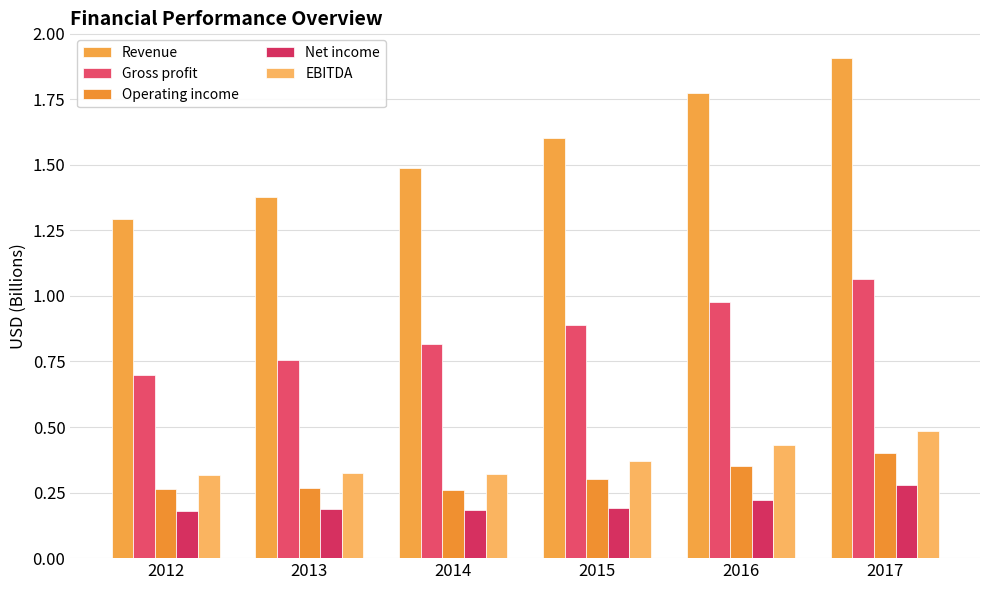

At how many categories does at least one series exceed 1?

6